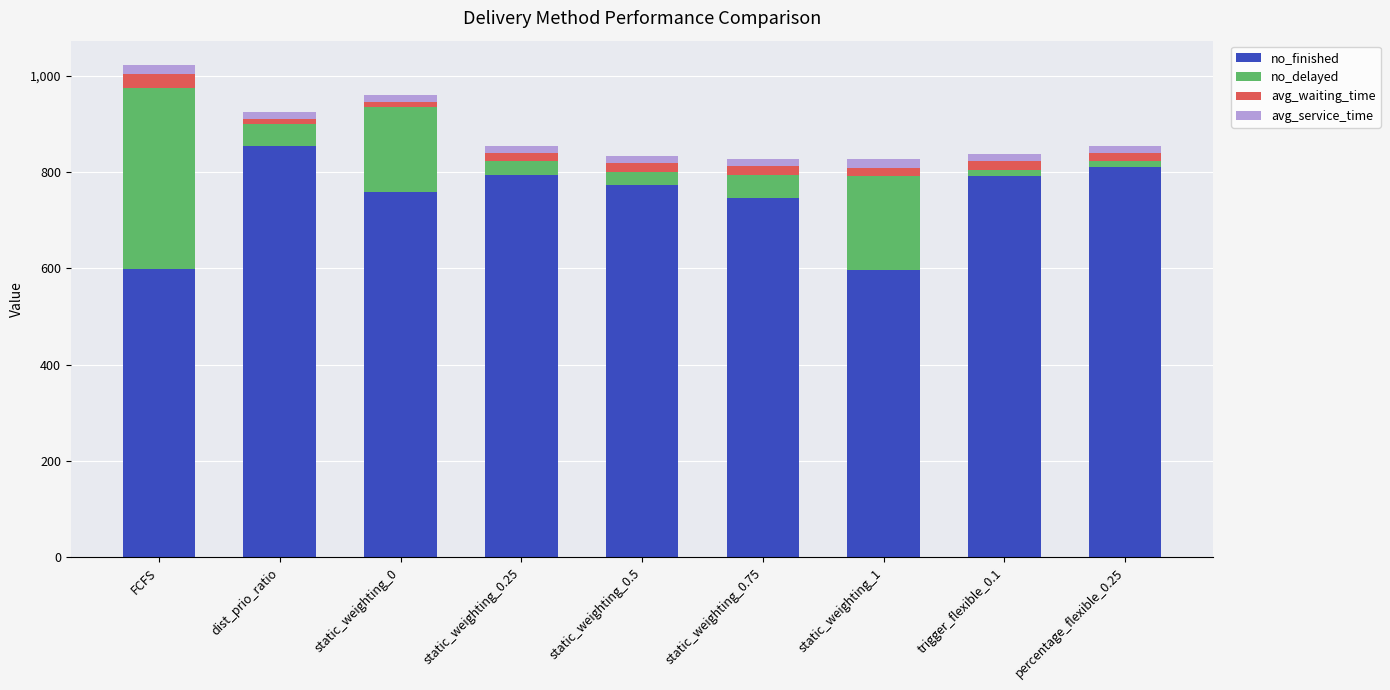

What is the minimum value for no_finished?

596.0